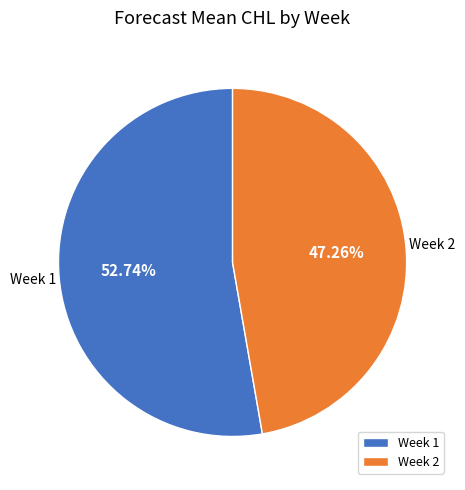

Rank the categories by value from highest to lowest.

Week 1, Week 2